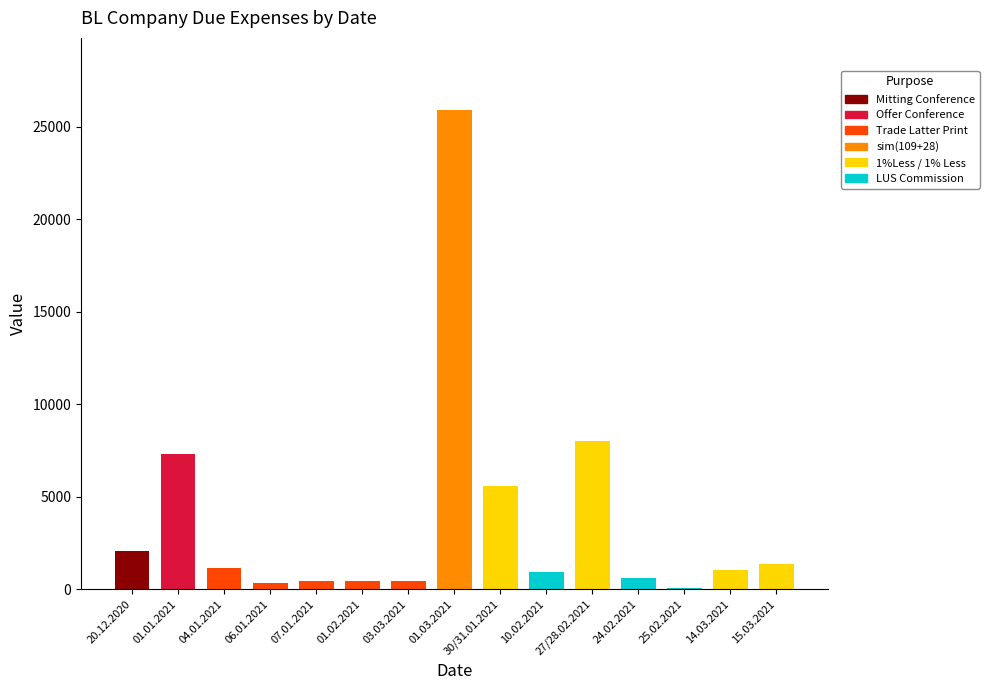

At which label does Mitting Conference reach its peak?

20.12.2020